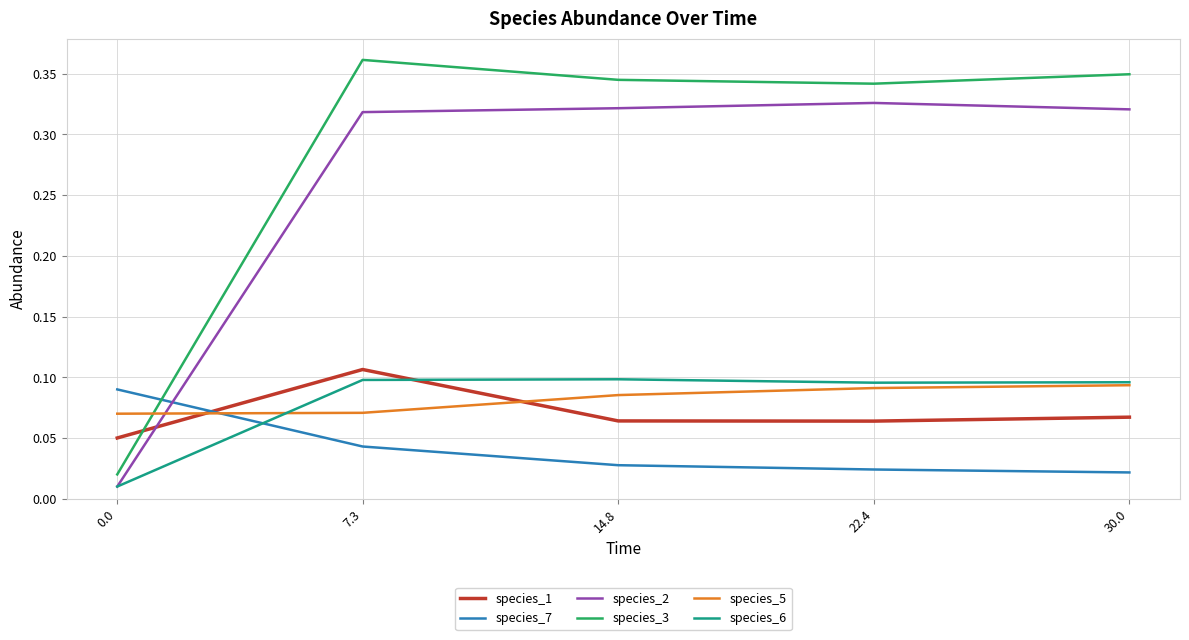

After their last crossing, which series has the higher values: species_1 or species_6?

species_6